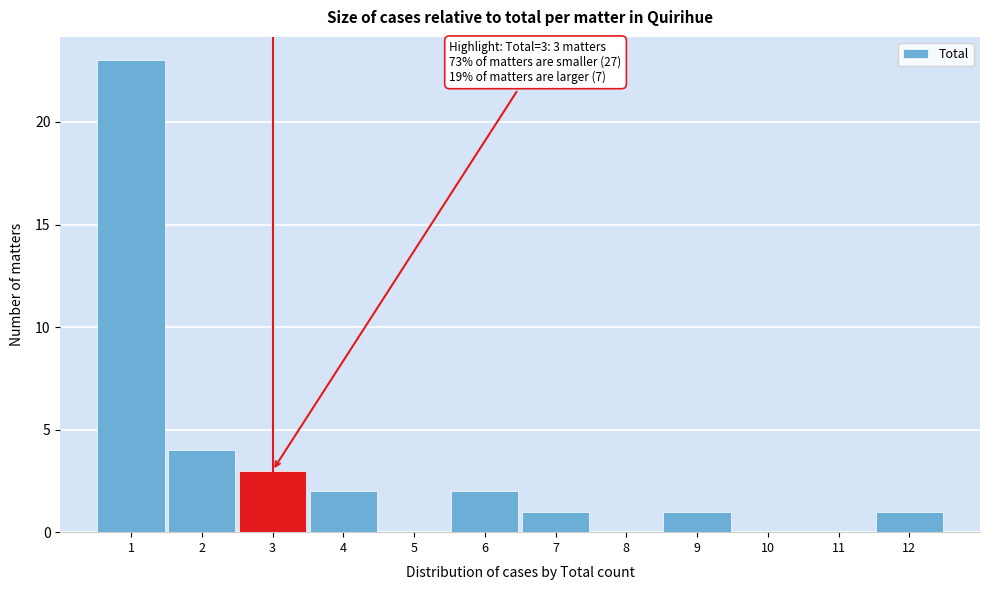

Which range on the x-axis has the tallest bar?

0.5 to 1.5